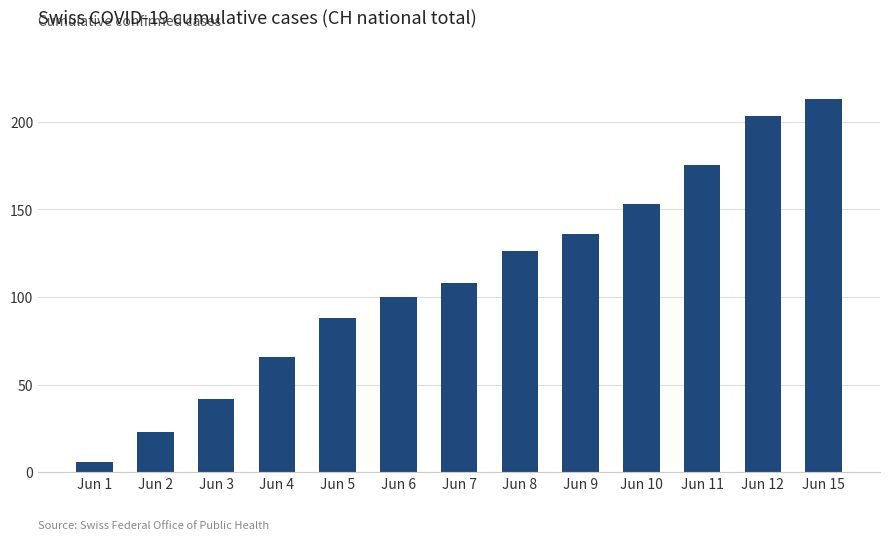

Are the bars horizontal?

No